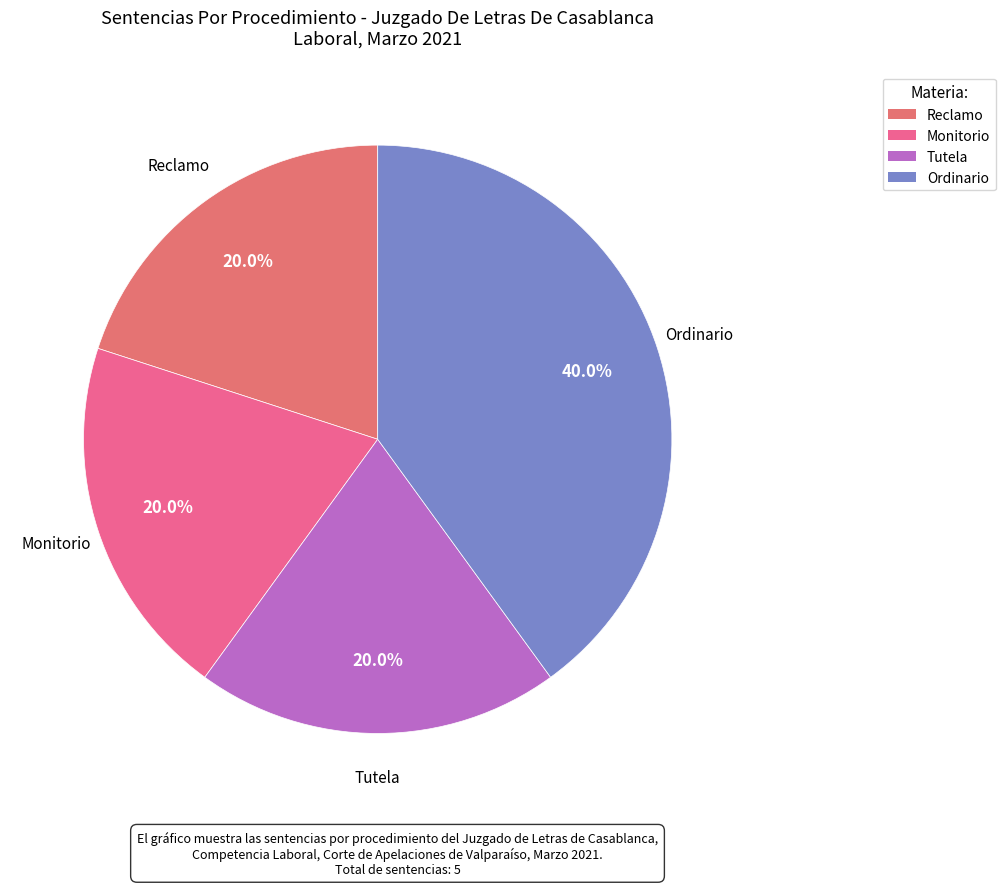

Which slice is the largest?

Ordinario